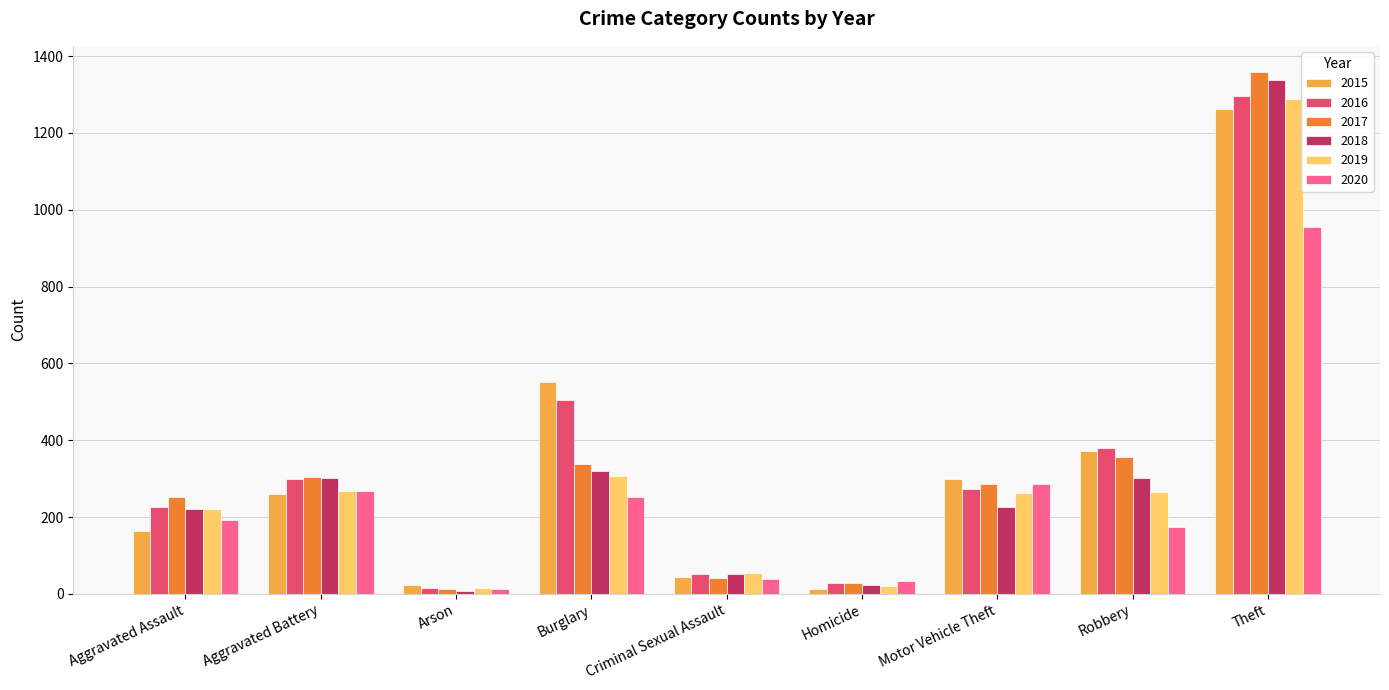

What is the minimum value for 2018?

8